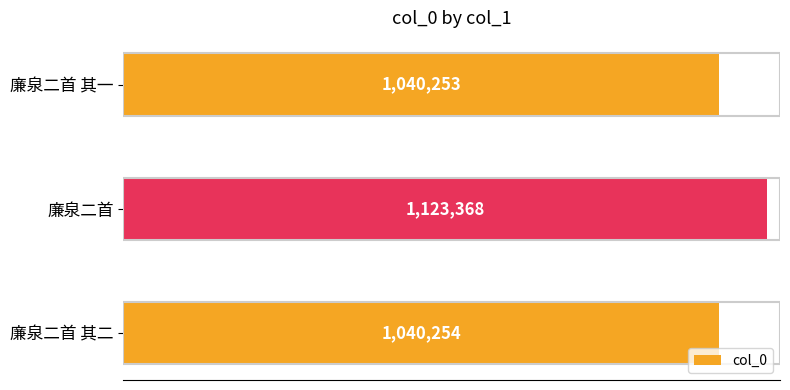

List the labels in order of value, smallest first.

廉泉二首 其一, 廉泉二首 其二, 廉泉二首